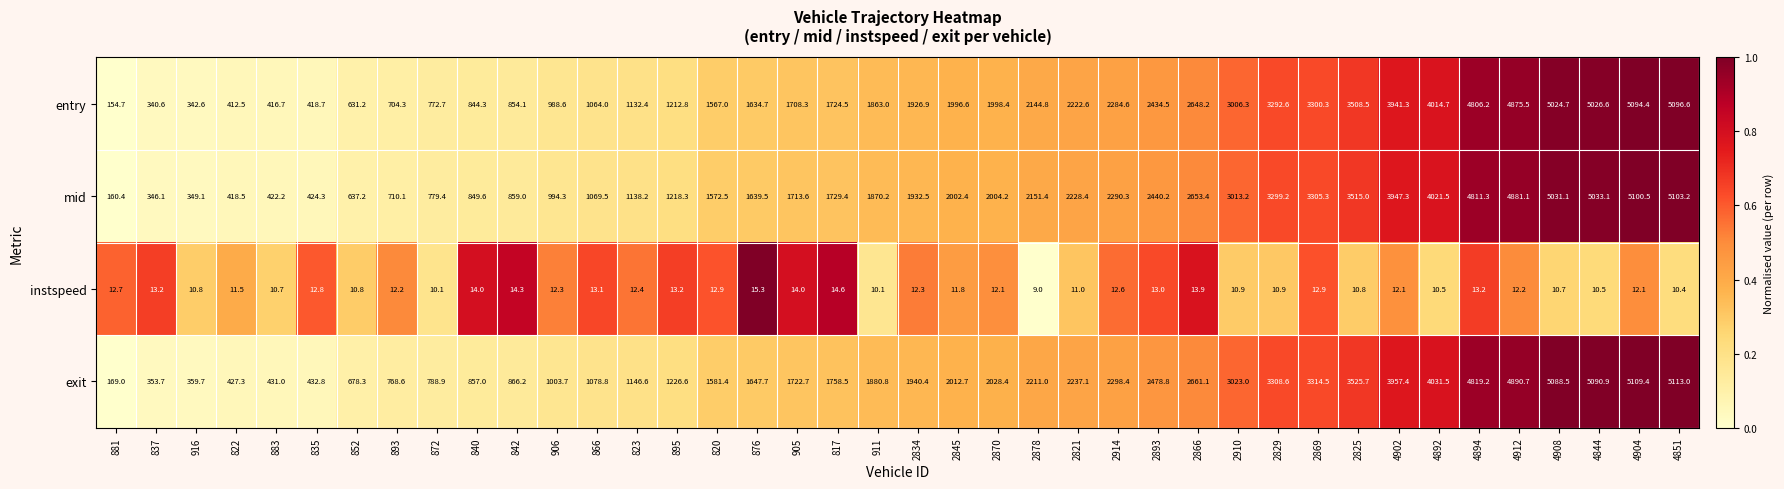

Where does the exit series first go above 1940?

2834